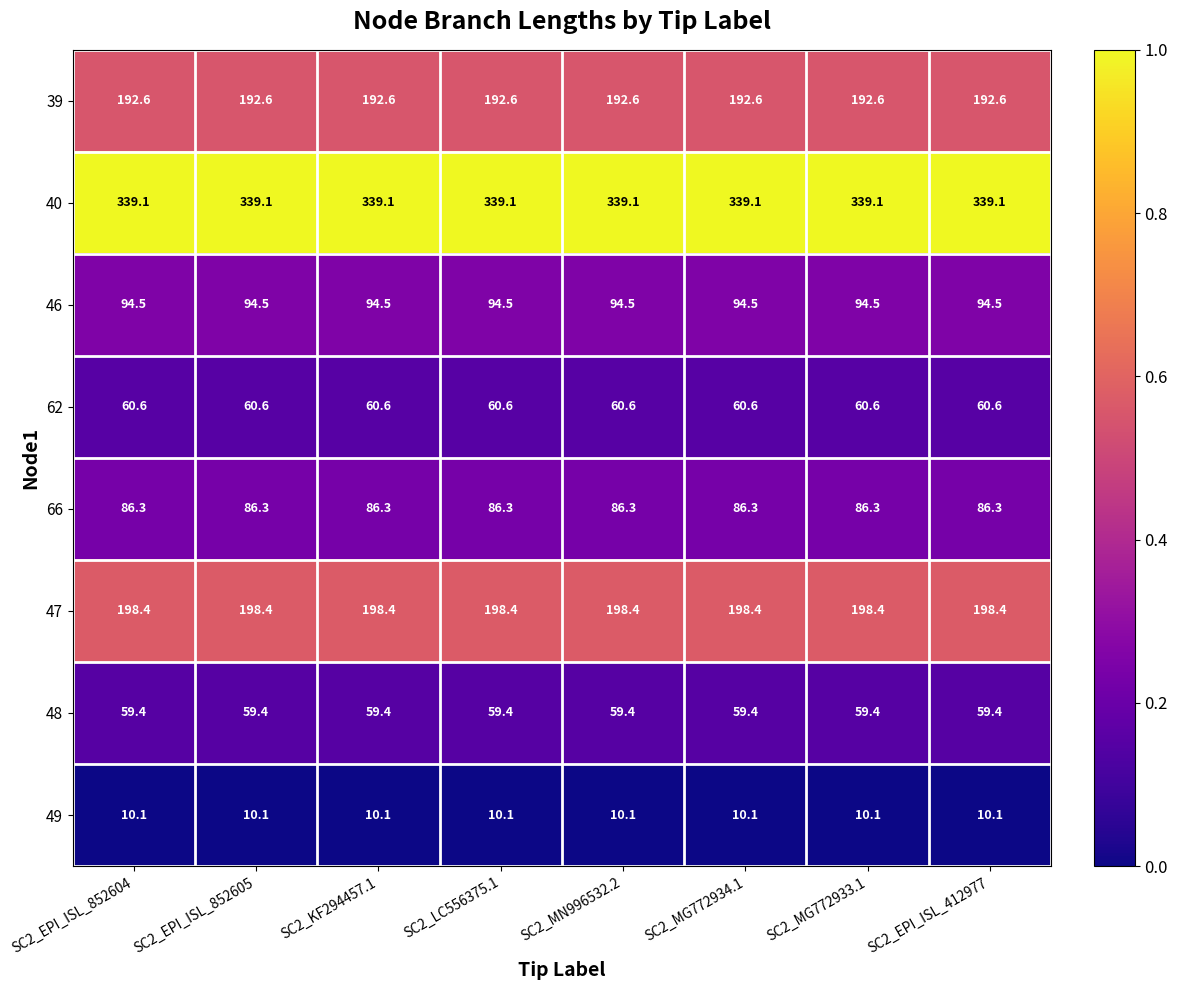

Read the 66 value at SC2_KF294457.1.

86.3